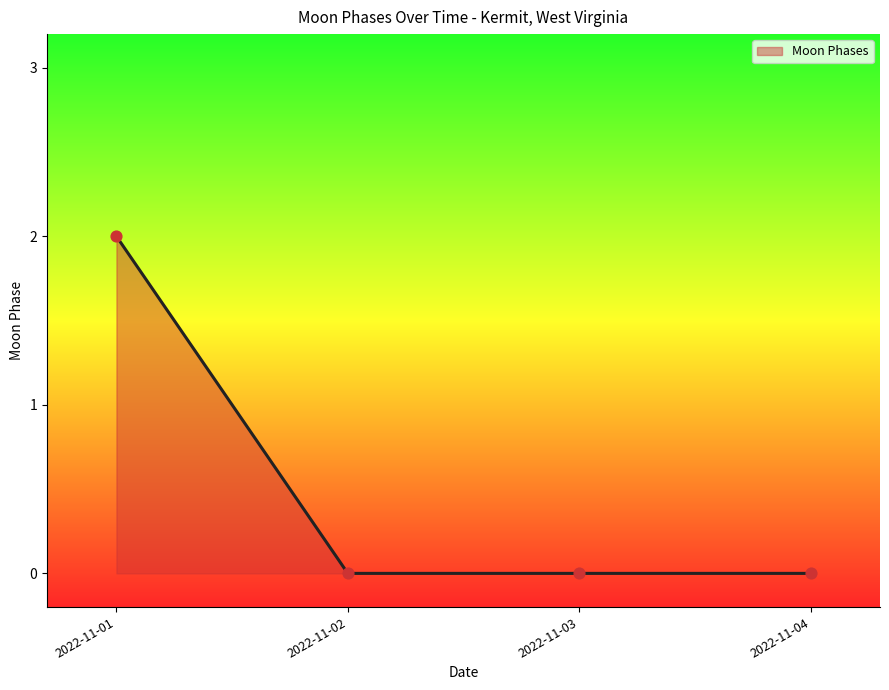

What is the change in value from 2022-11-01 to 2022-11-02?

-2